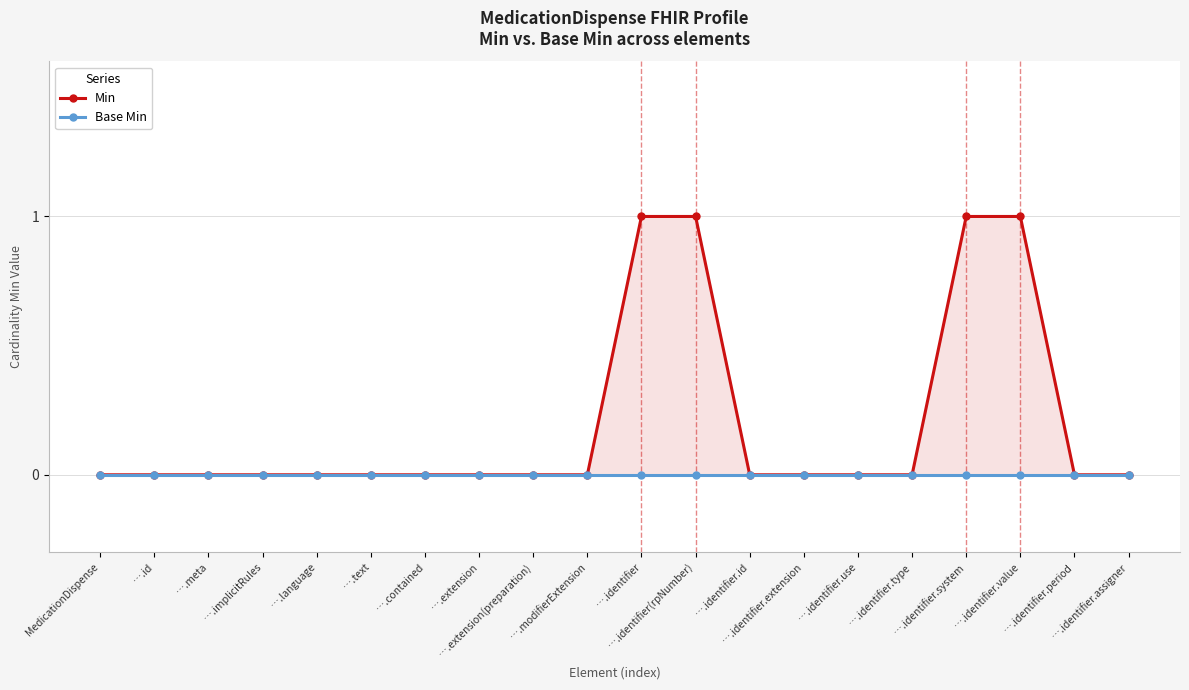

At which category is the sum across all series the highest?

….identifier